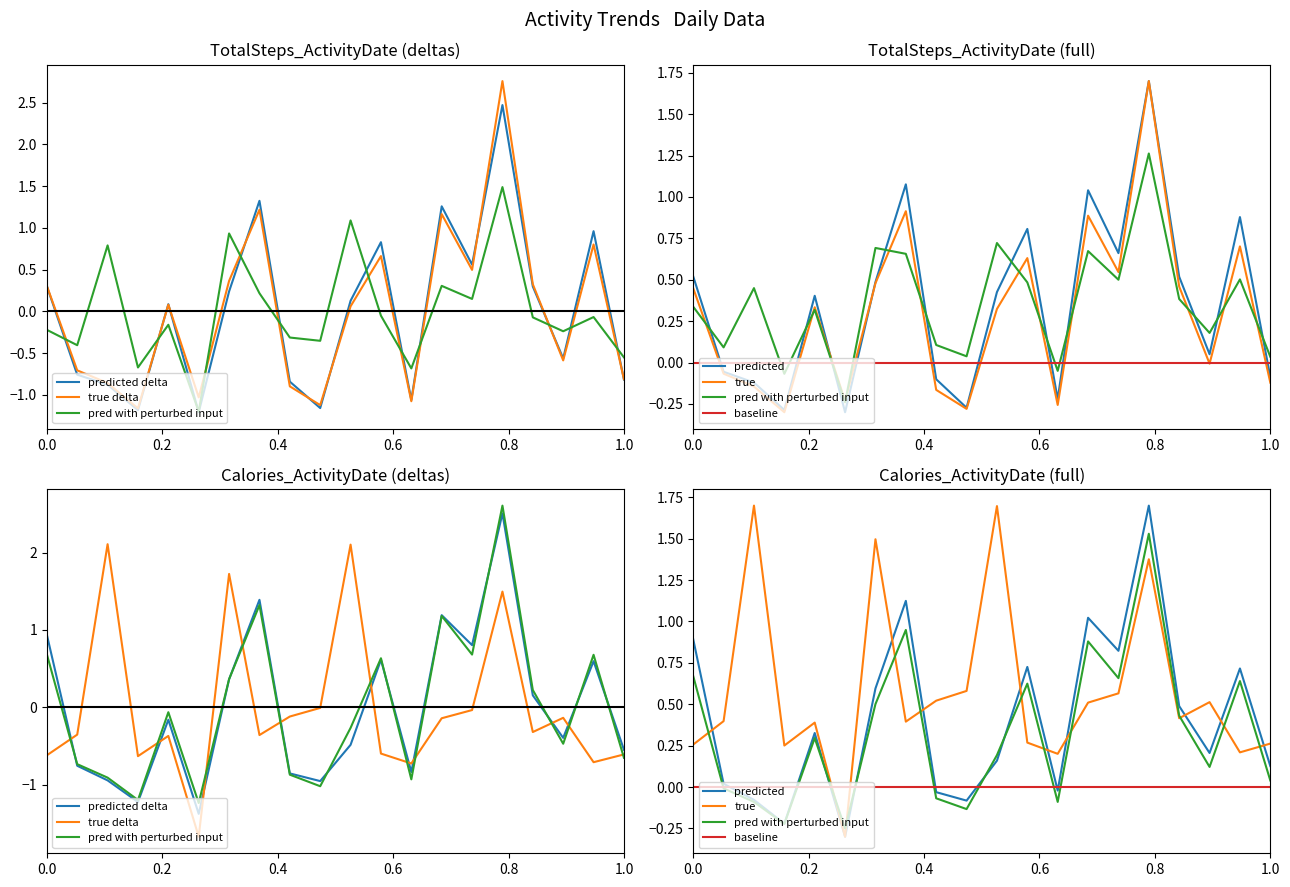

What is the maximum value shown in the chart?

2.8